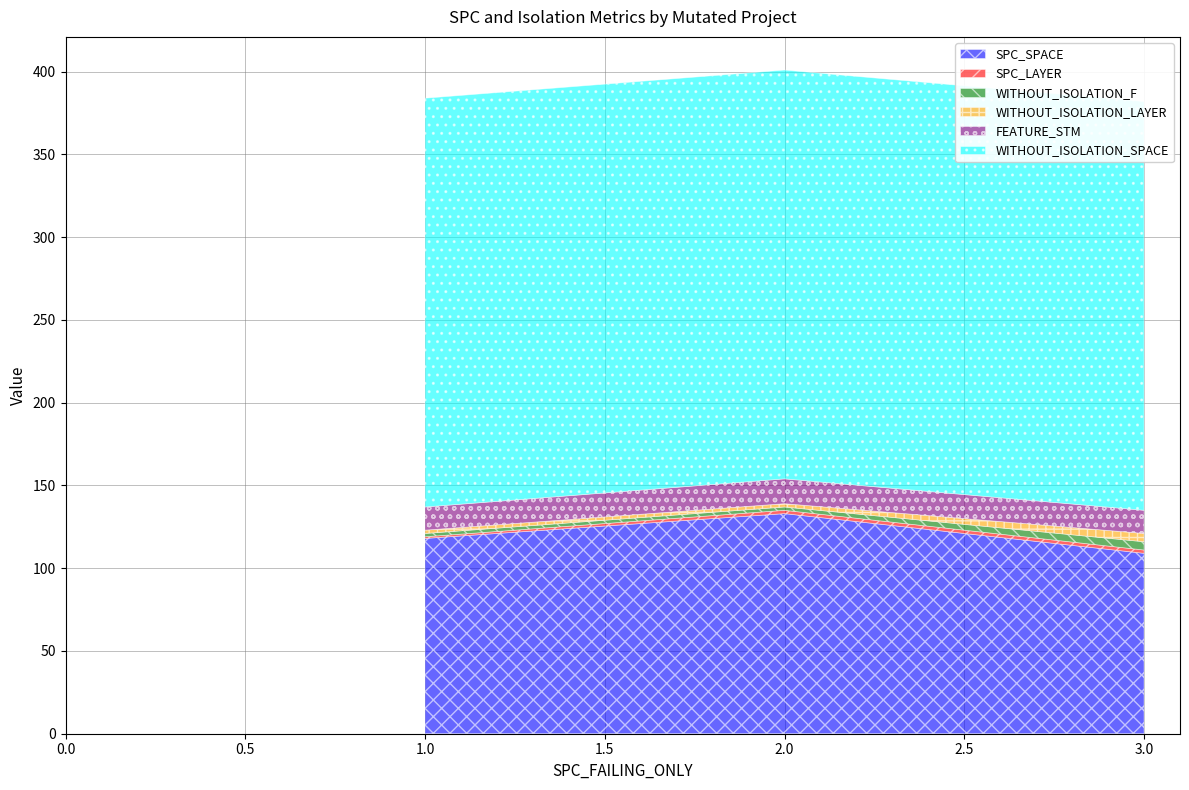

Which series has the widest spread of values?

SPC_SPACE